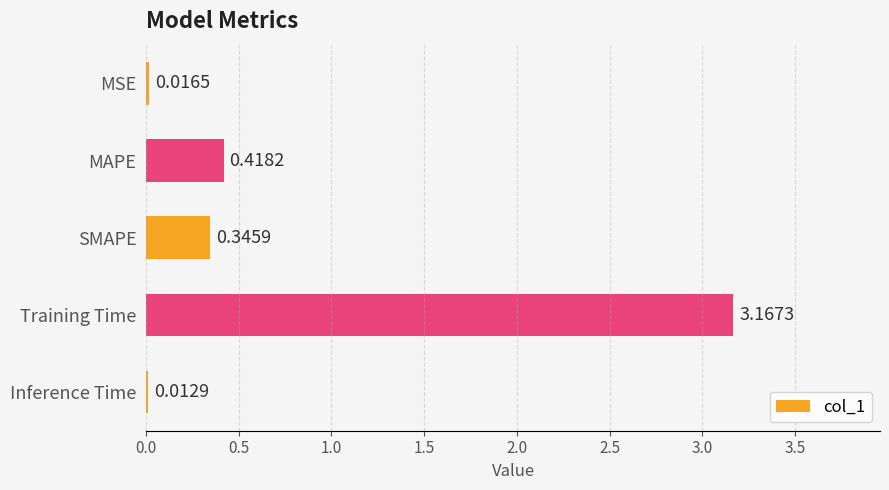

Rank the categories by value from lowest to highest.

Inference Time, MSE, SMAPE, MAPE, Training Time